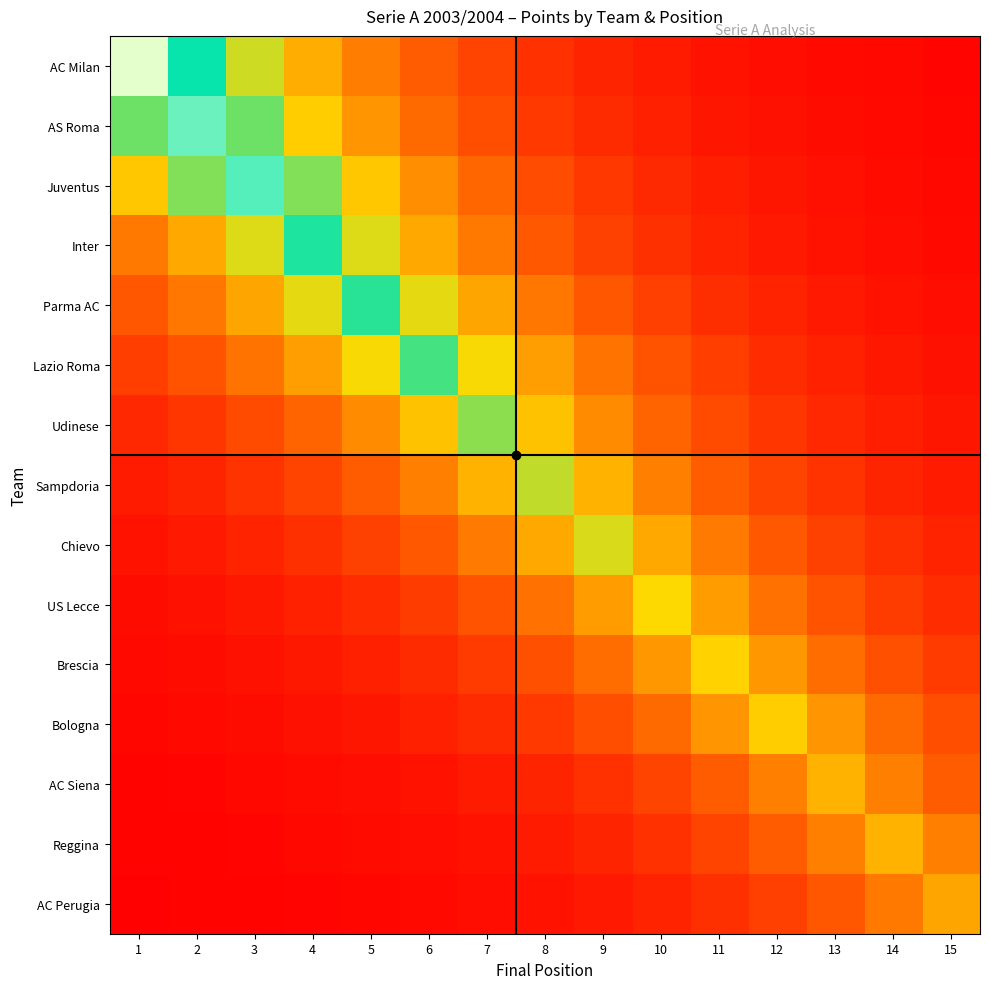

At which category is the sum across all series the highest?

5